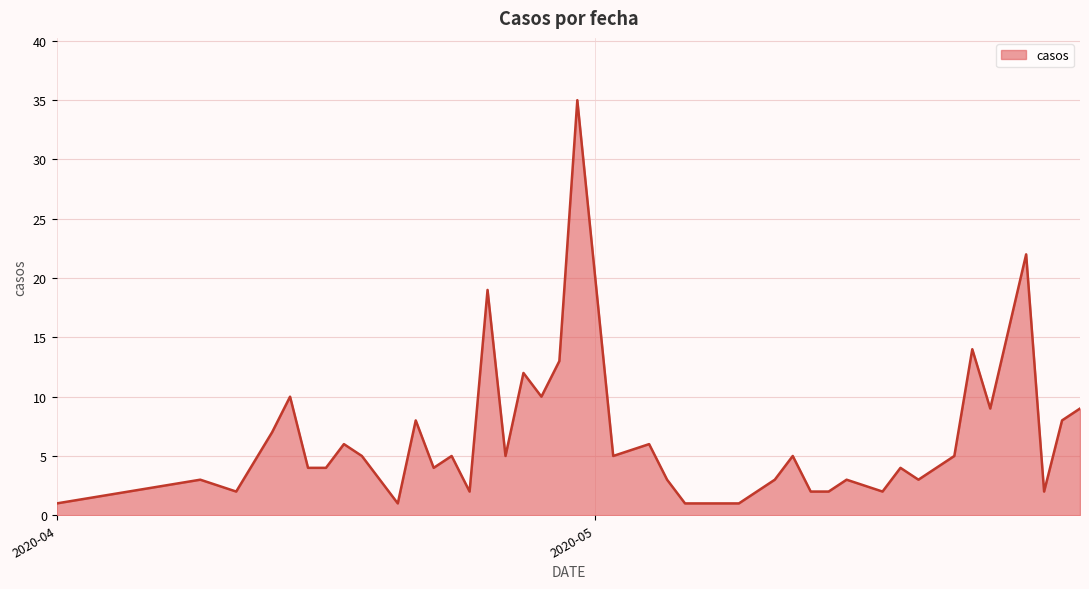

What is the maximum value shown in the chart?

35